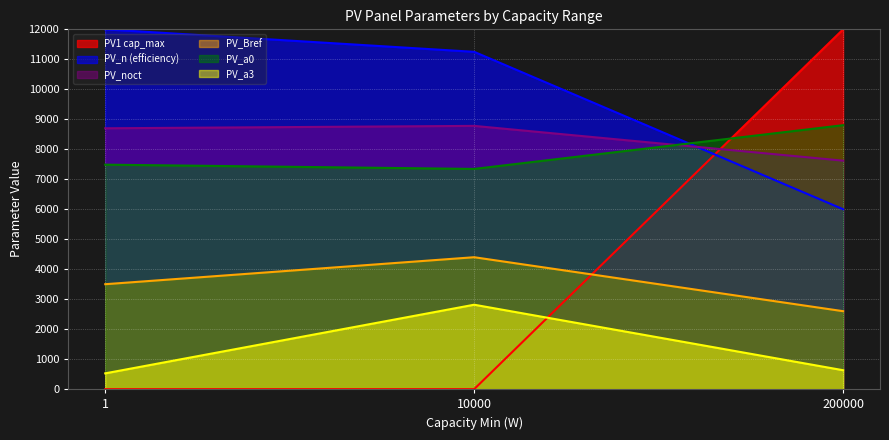

How many lines are shown in the chart?

6